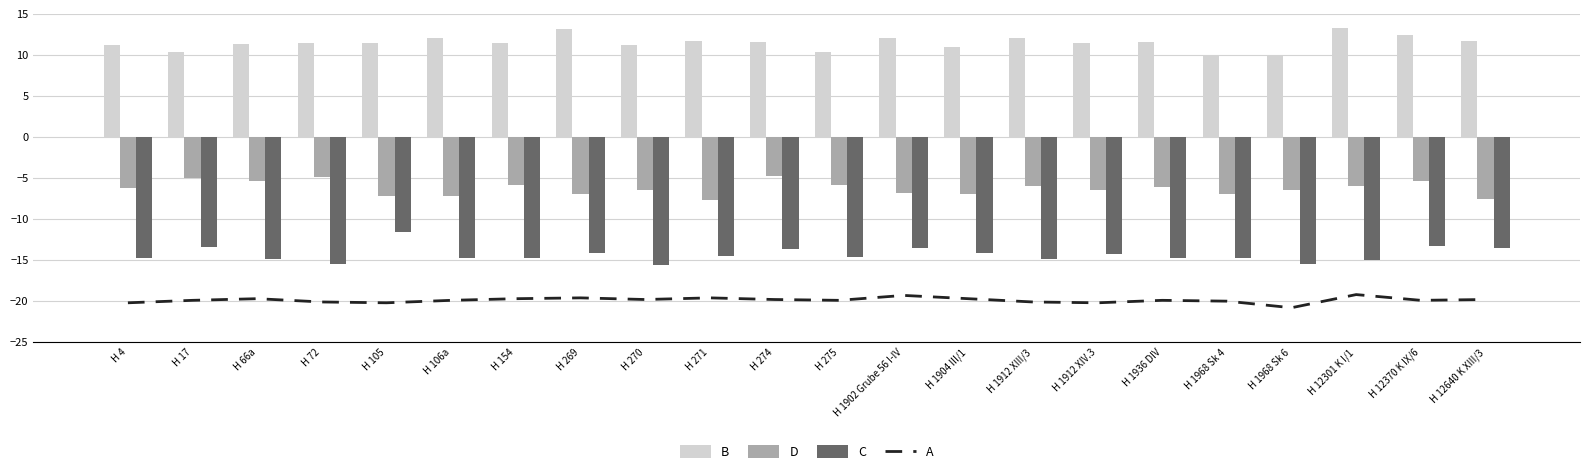

The value of A at H 274 is -19.8. True or false?

True